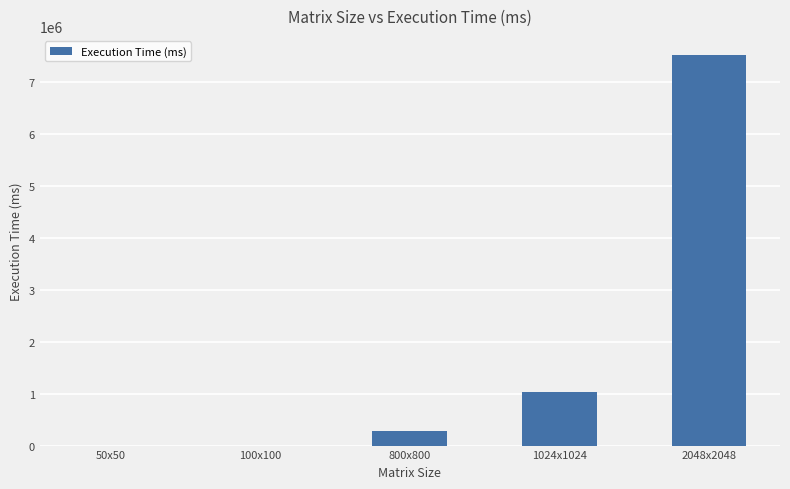

Read the value at 2048x2048.

7505690.1